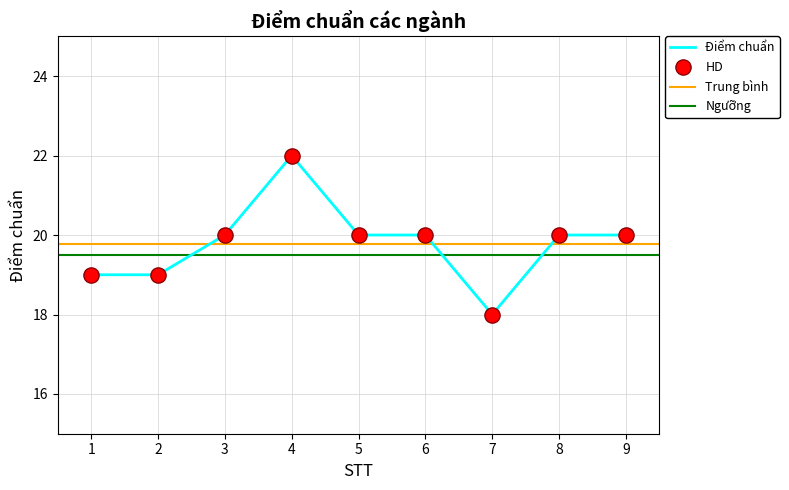

What is the ratio of the value at 6 to the value at 3?

1.0